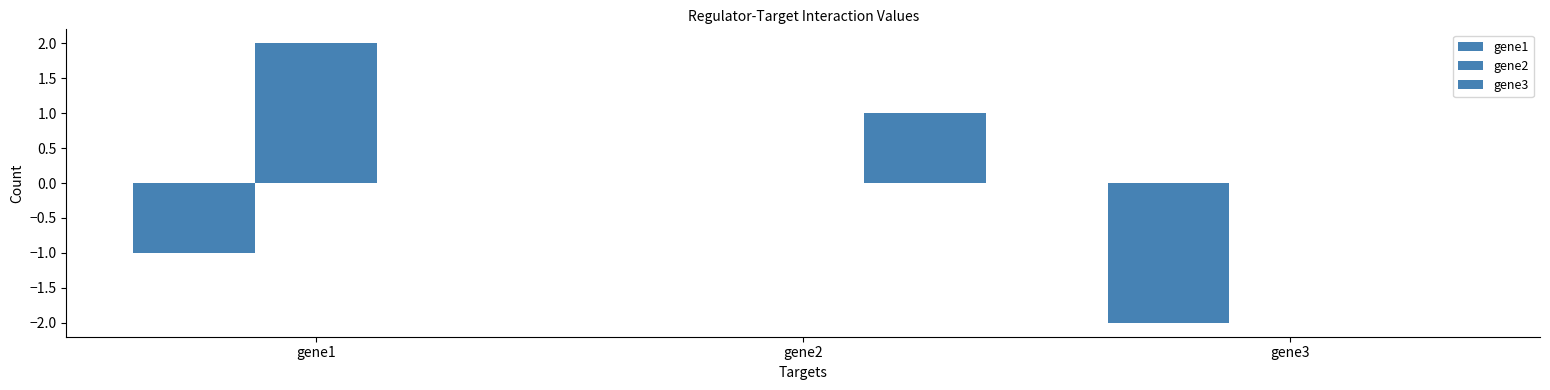

At how many categories does at least one series exceed 0?

2